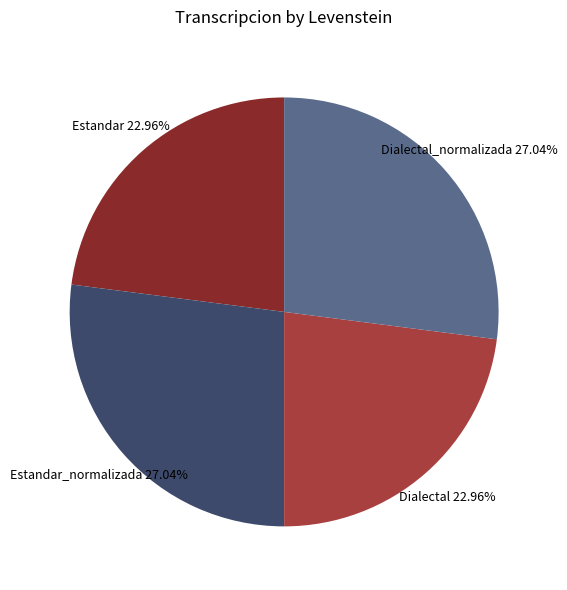

Is the sum of Dialectal and Estandar greater than half?

No